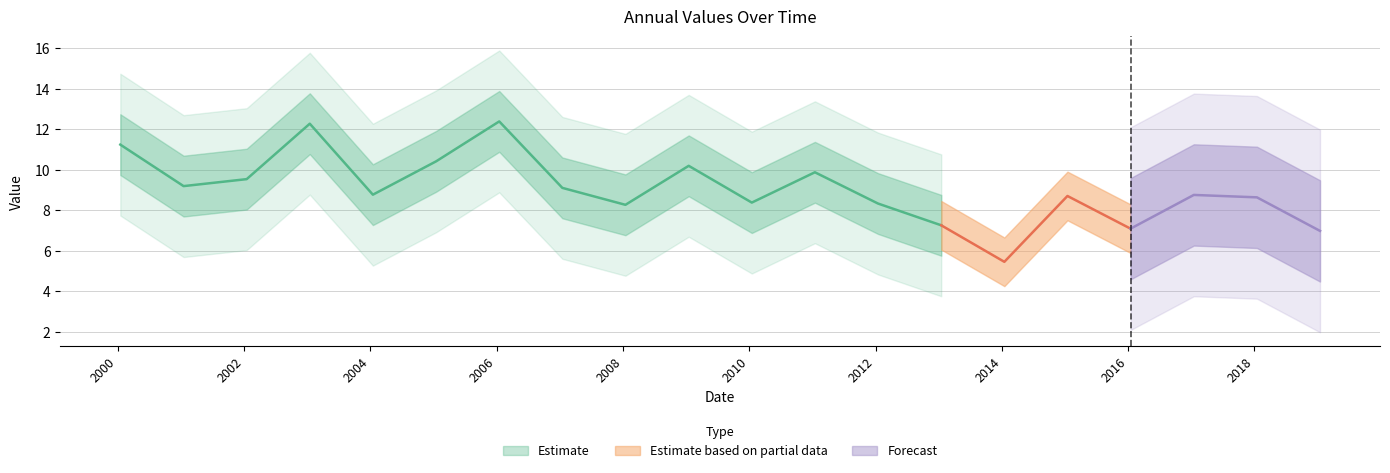

Reading left to right, transcribe all the data shown in this chart.

11.2	9.2	9.5	12.3	8.8	10.4	12.4	9.1	8.3	10.2	8.4	9.9	8.3	7.3	5.5	8.7	7.1	8.8	8.6	7.0